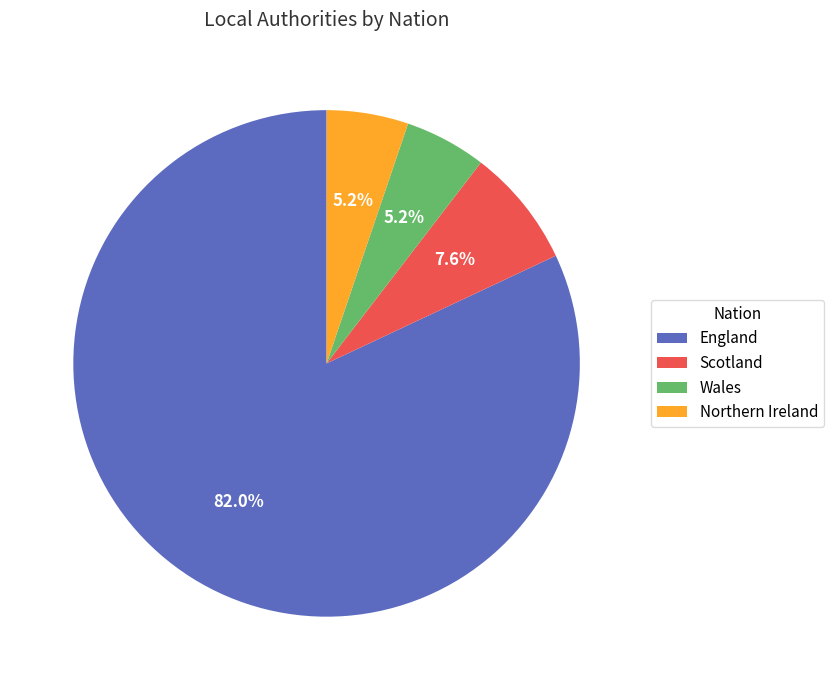

What is the largest slice in the pie chart?

England